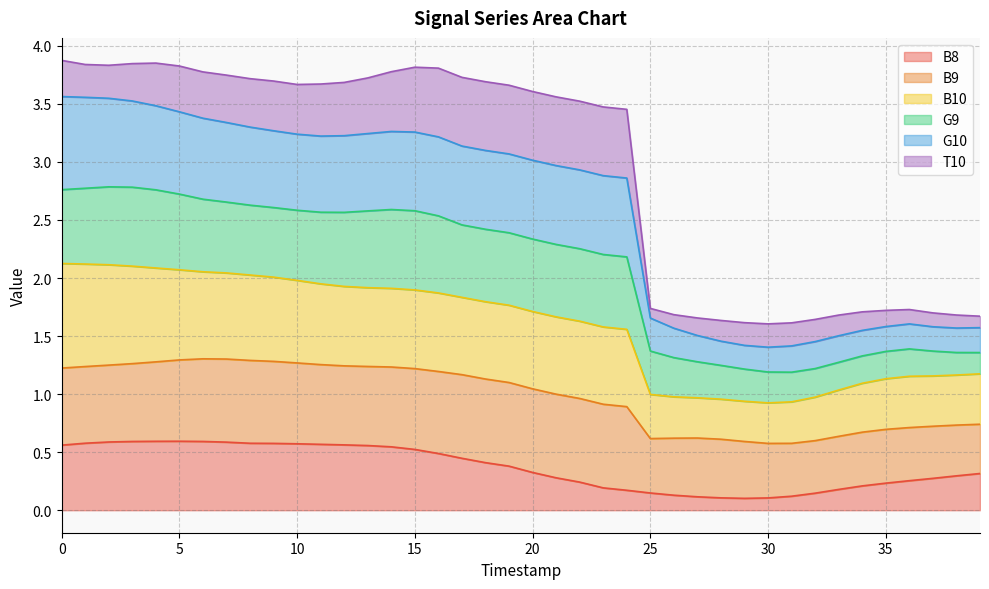

What is the total value across all series at 15?

3.8